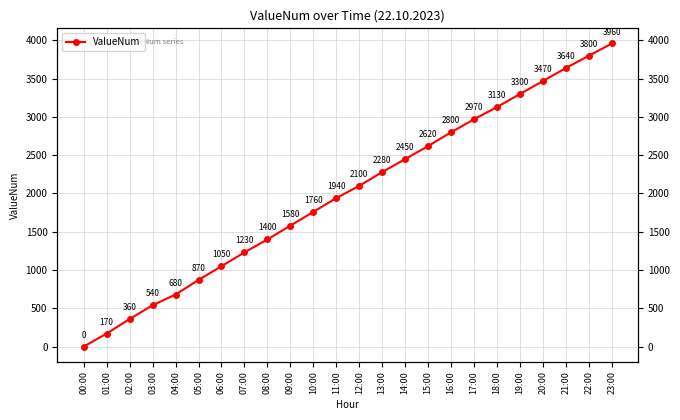

Reading left to right, list all the values displayed in this chart.

00:00=0	01:00=170	02:00=360	03:00=540	04:00=680	05:00=870	06:00=1050	07:00=1230	08:00=1400	09:00=1580	10:00=1760	11:00=1940	12:00=2100	13:00=2280	14:00=2450	15:00=2620	16:00=2800	17:00=2970	18:00=3130	19:00=3300	20:00=3470	21:00=3640	22:00=3800	23:00=3960